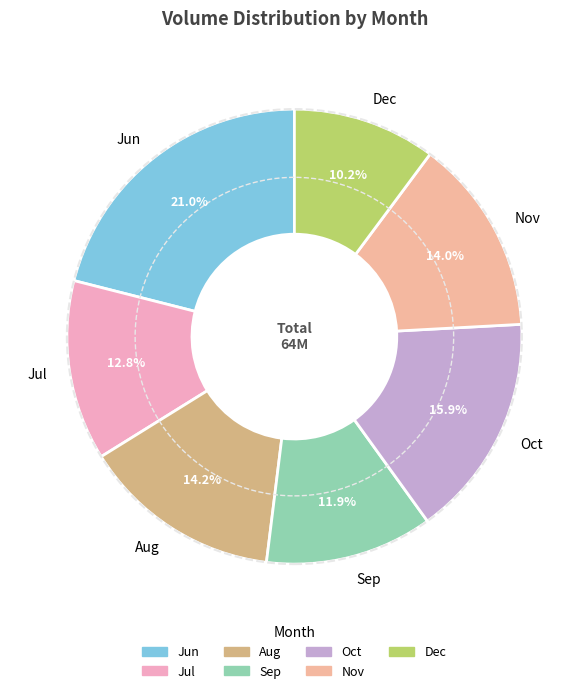

Which category has the smallest portion of the pie?

Dec